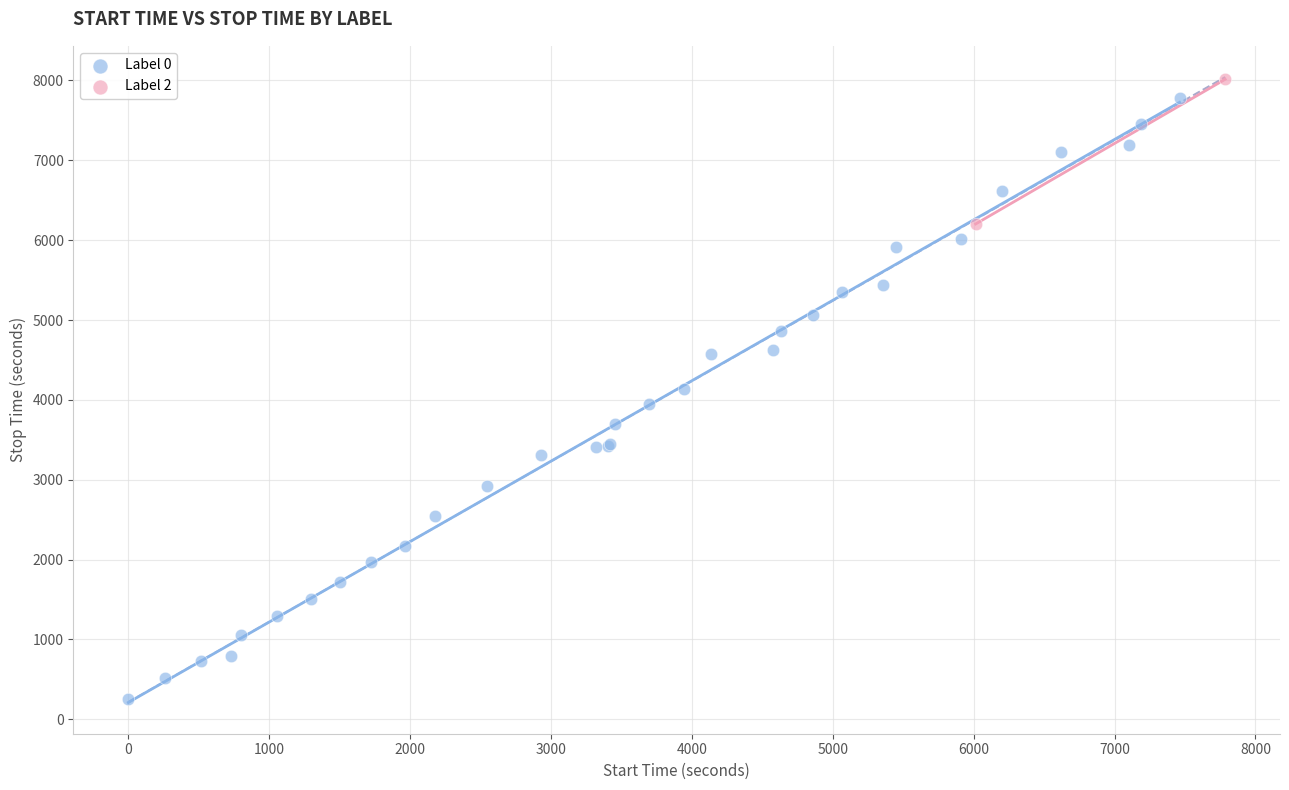

What are all the series names shown in the legend?

Label 0, Label 2